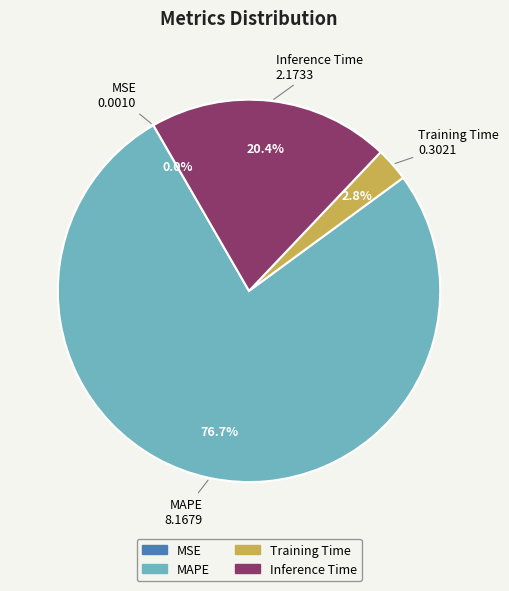

The Training Time slice represents 10% of the pie. True or false?

False